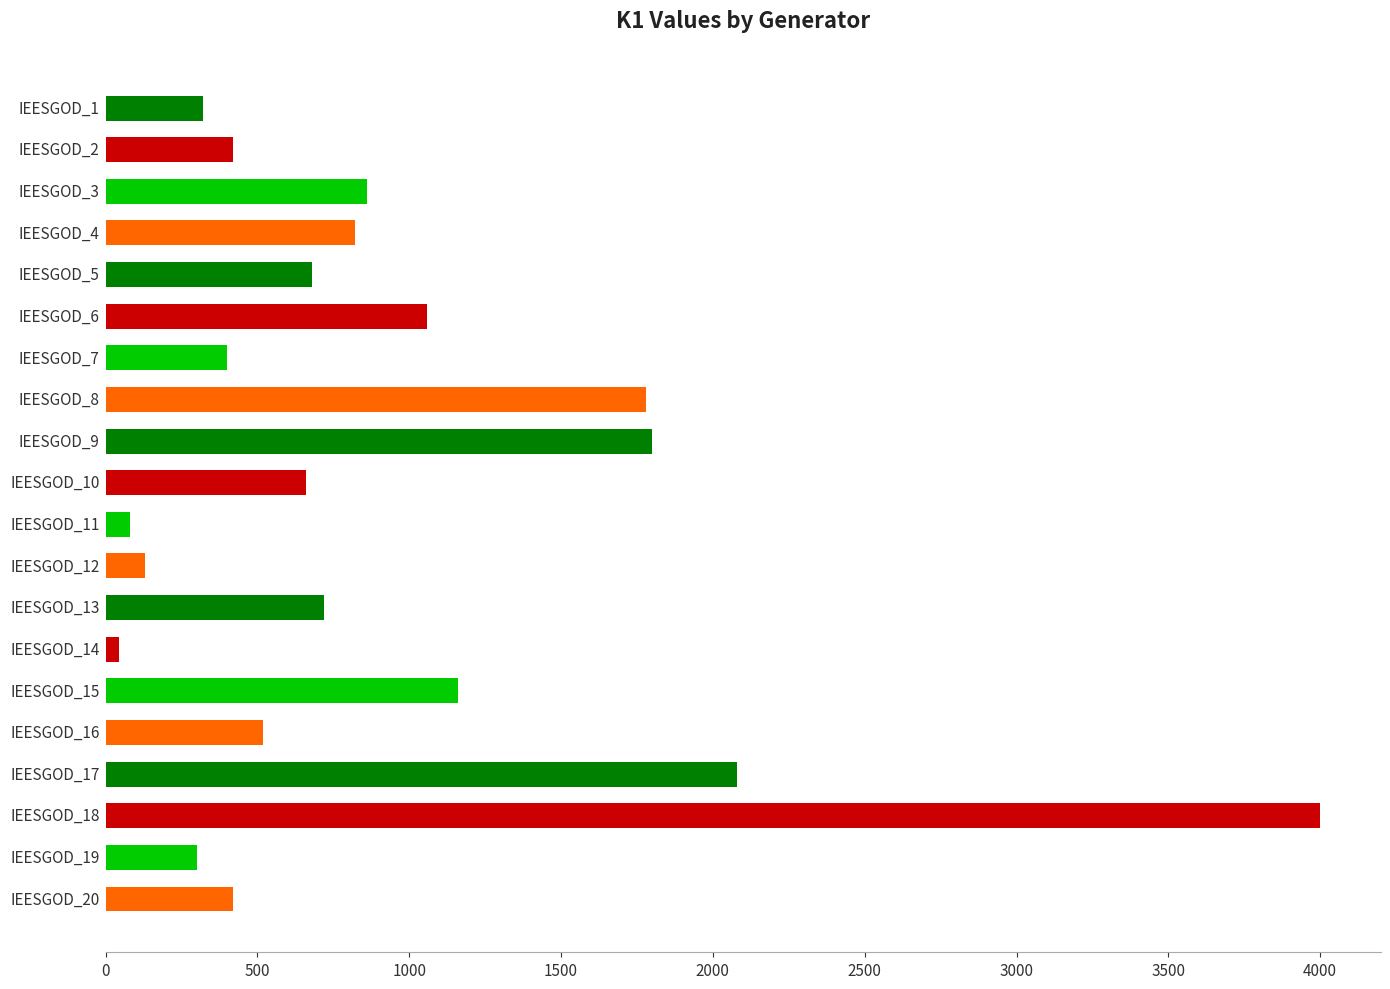

What is the average value?

912.7